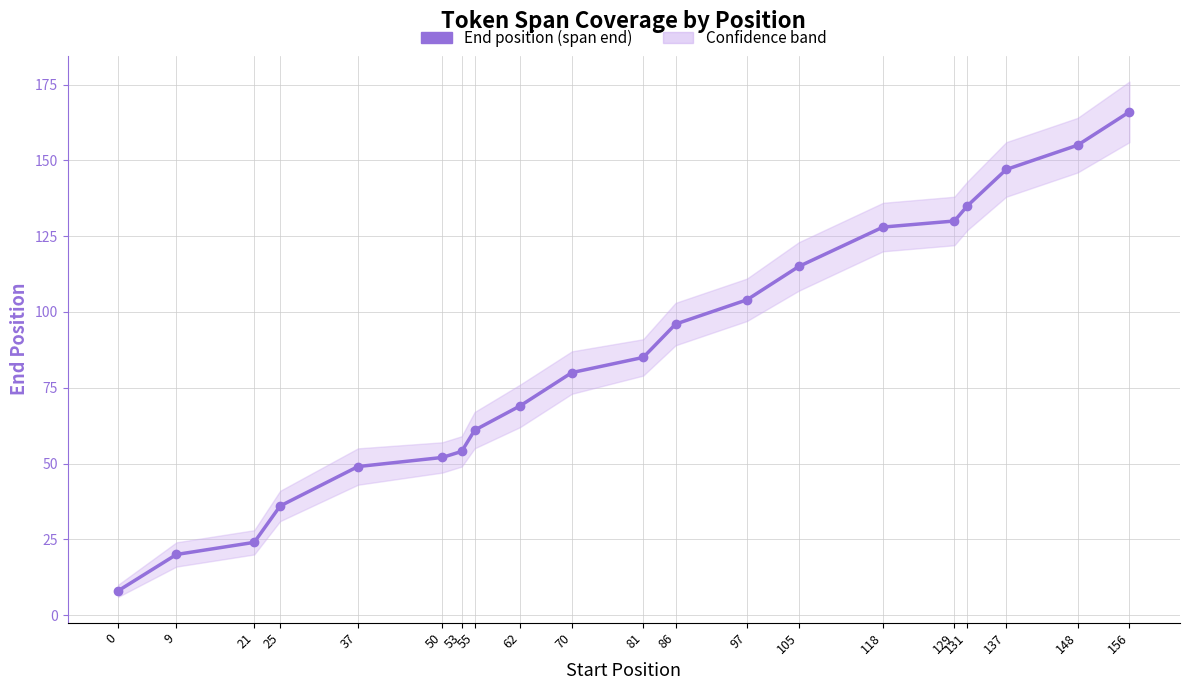

Reading left to right, what are all the values shown in this chart?

0=8	9=20	21=24	25=36	37=49	50=52	53=54	55=61	62=69	70=80	81=85	86=96	97=104	105=115	118=128	129=130	131=135	137=147	148=155	156=166